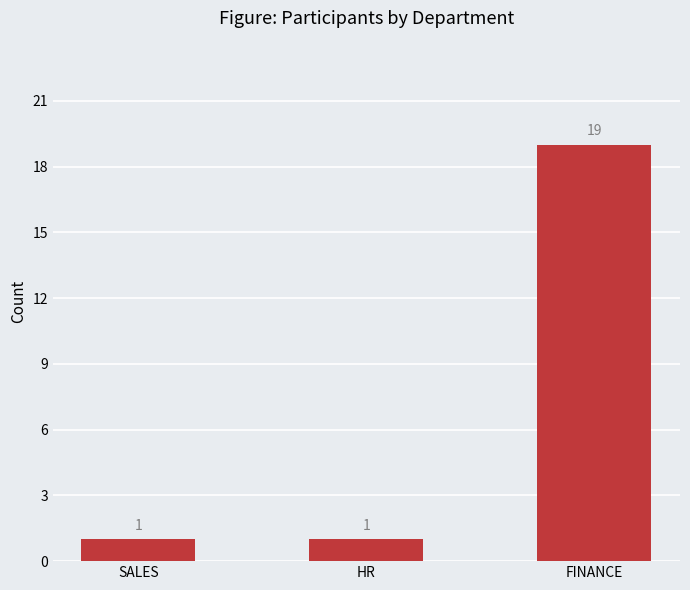

What is the difference between the maximum and minimum values?

18